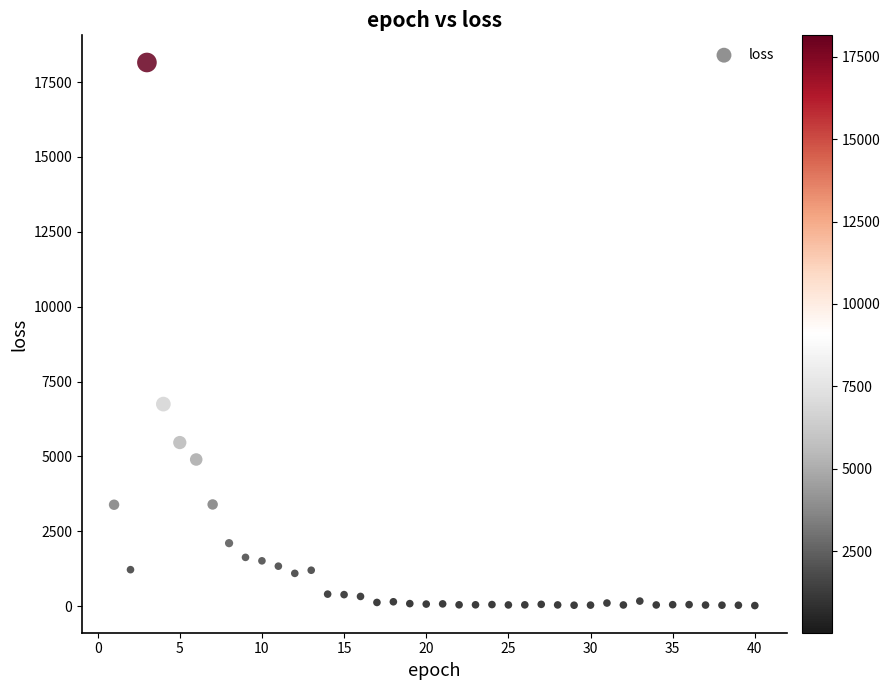

What Y value in the scatter plot is closest to 9087?

6747.9